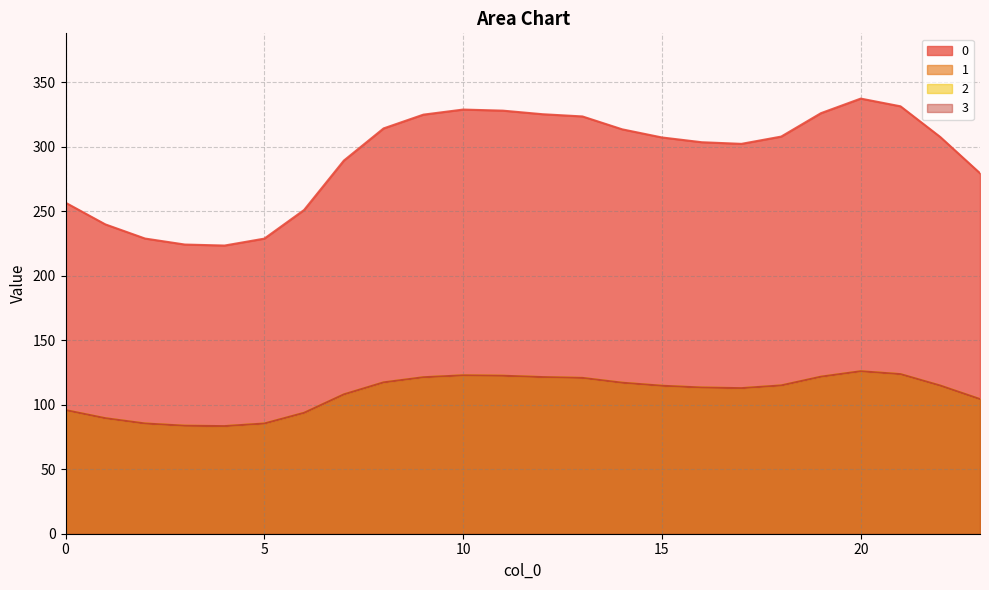

At which category is the sum across all series the highest?

20